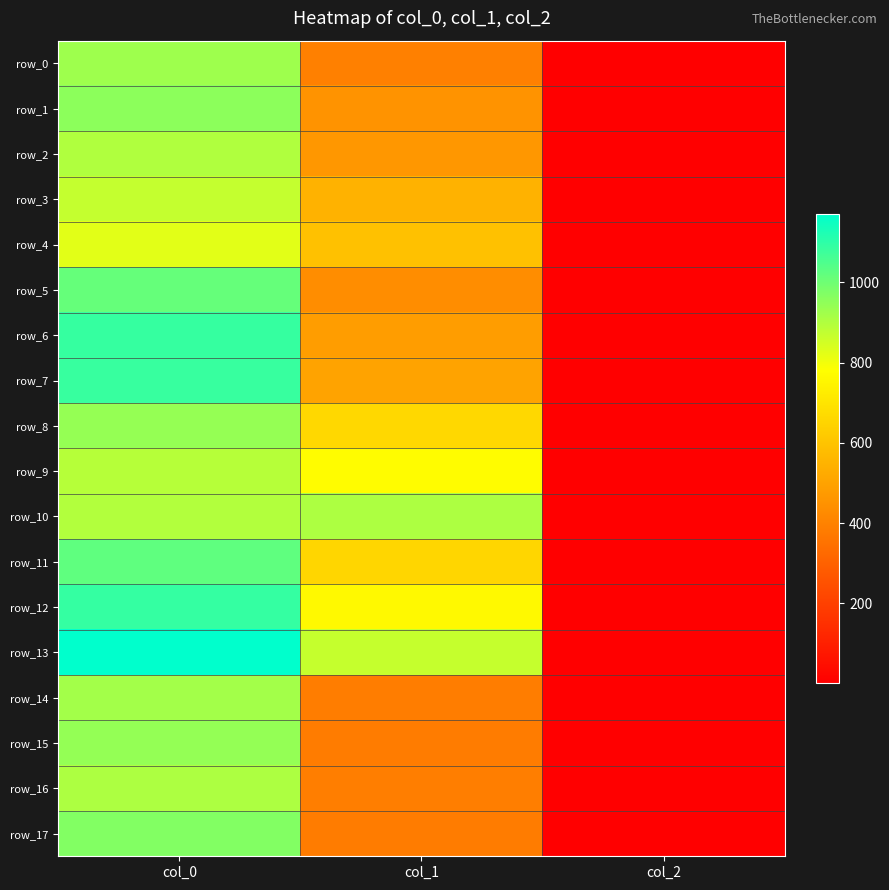

Where does the row_14 series first go above 384?

col_0